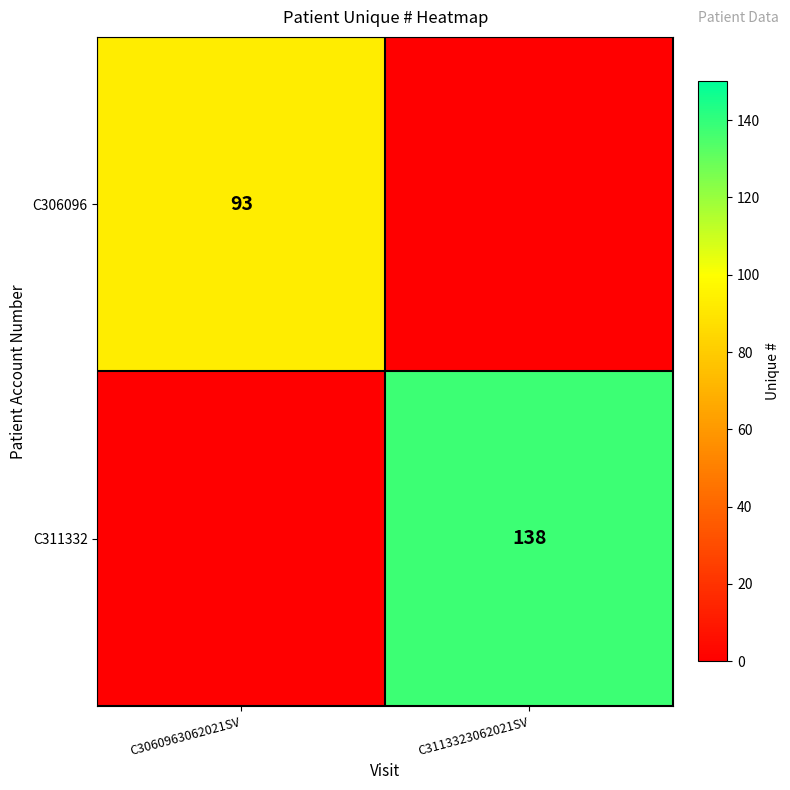

The C311332 series shows 138 at C3113323062021SV. True or false?

True